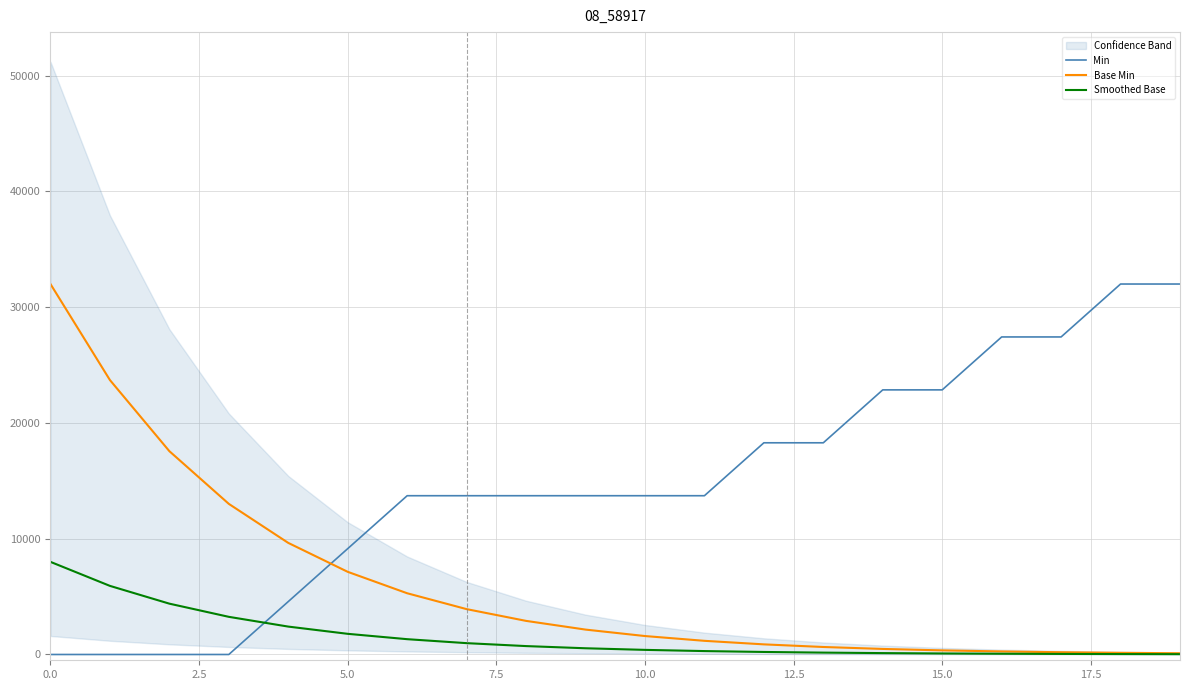

True or false: Smoothed Base has more than 2 points higher than both neighbors.

False